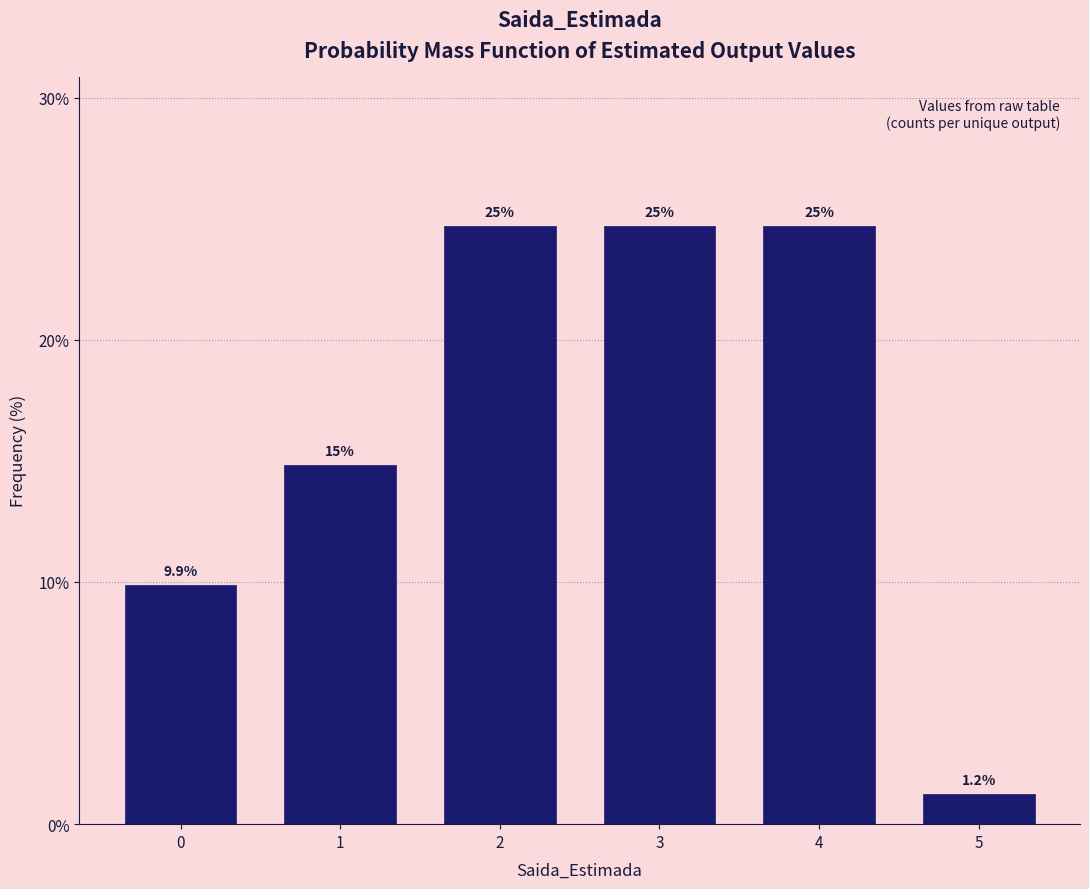

Are the bars horizontal?

No